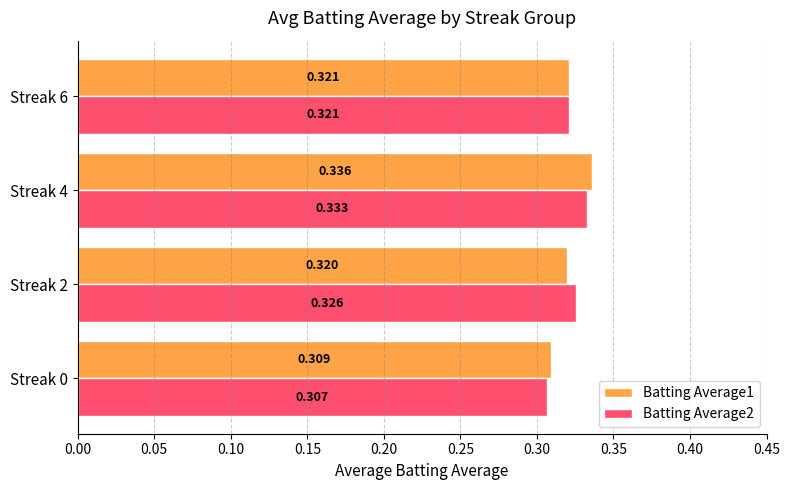

Is the value of Batting Average1 at Streak 2 greater than the value of Batting Average2 at Streak 2?

No